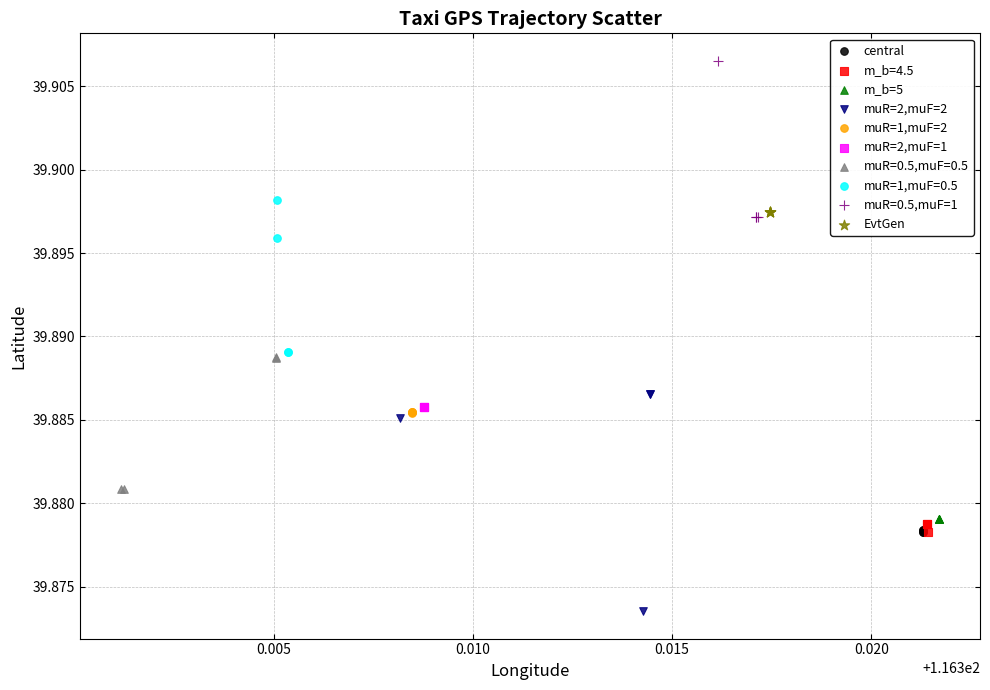

What are all the series names shown in the legend?

central, m_b=4.5, m_b=5, muR=2,muF=2, muR=1,muF=2, muR=2,muF=1, muR=0.5,muF=0.5, muR=1,muF=0.5, muR=0.5,muF=1, EvtGen